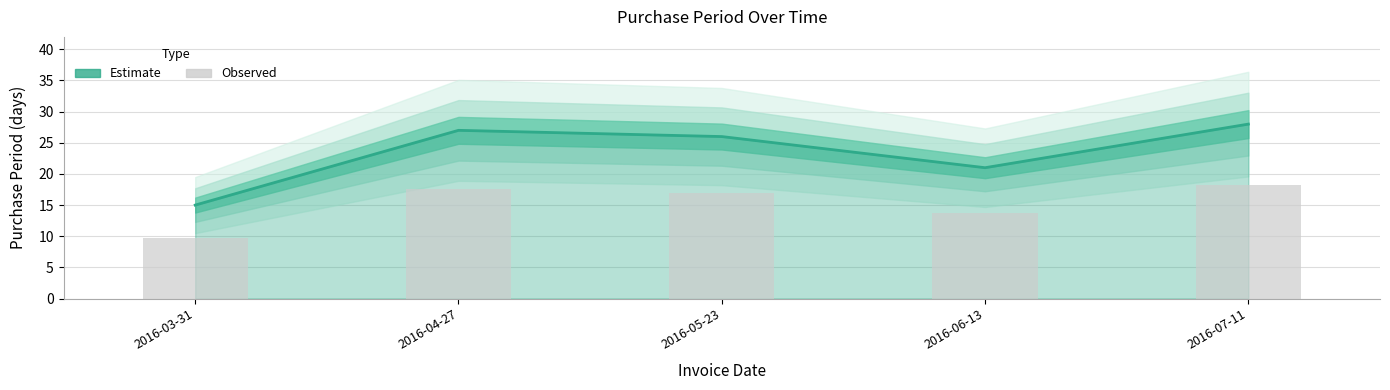

Reading left to right, what are all the values shown in this chart?

2016-03-31=15	2016-04-27=27	2016-05-23=26	2016-06-13=21	2016-07-11=28